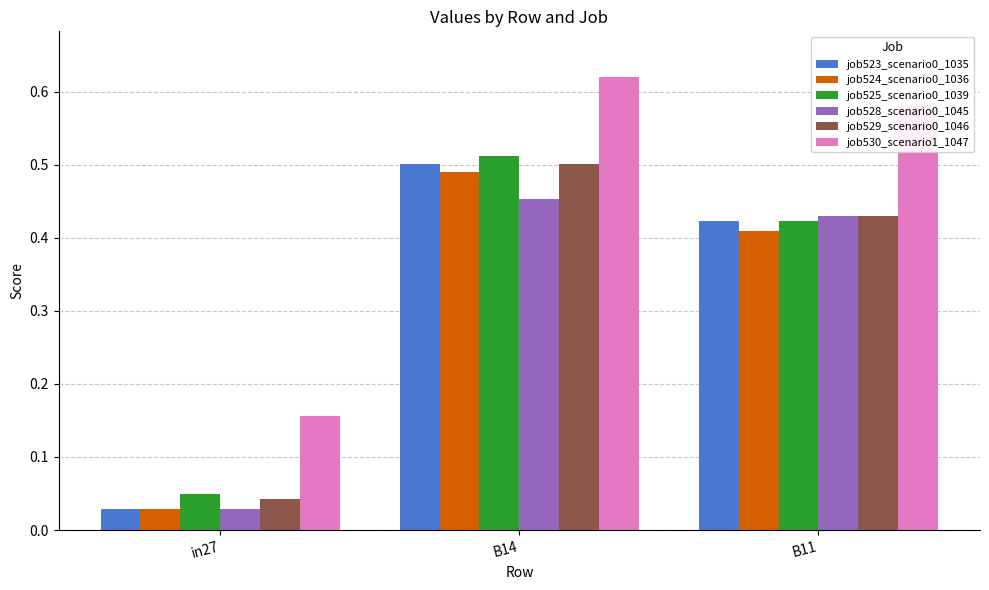

At which label is job525_scenario0_1039 closest to 0?

in27